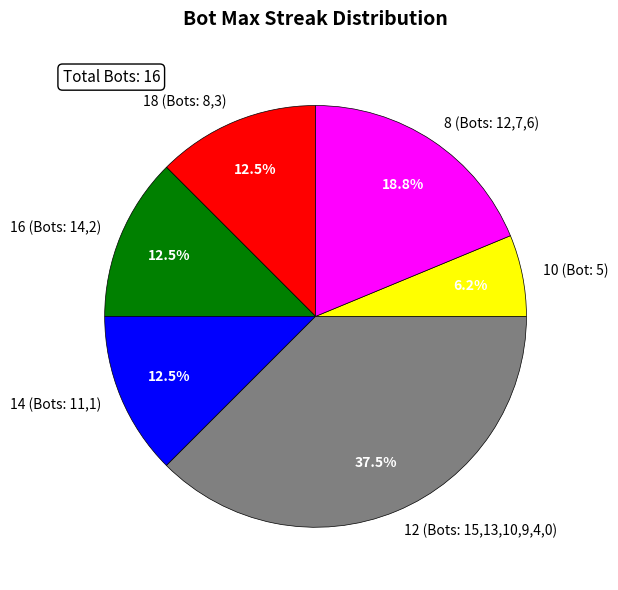

What is the ratio of the value at 10 (Bot: 5) to the value at 16 (Bots: 14,2)?

0.5